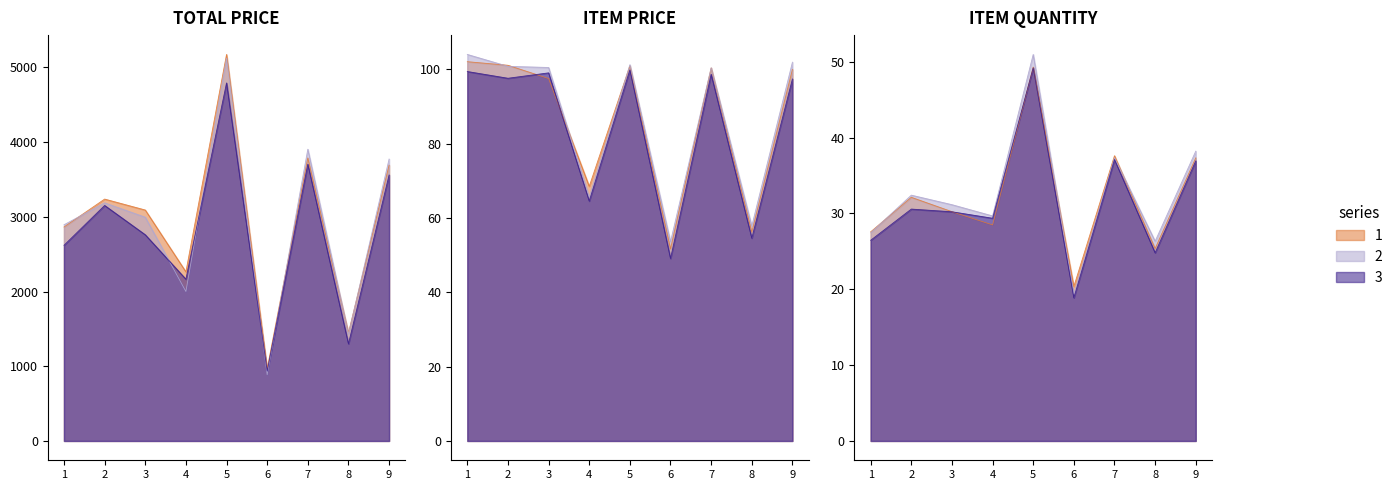

At which label does ITEM QUANTITY first exceed 31?

Item 2